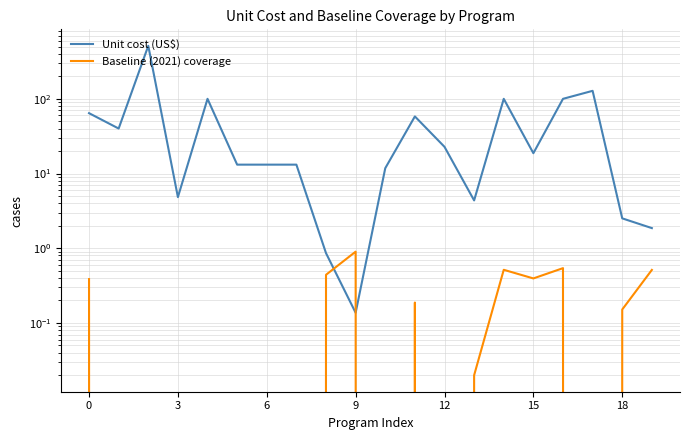

At which label does Baseline (2021) coverage reach its minimum?

3